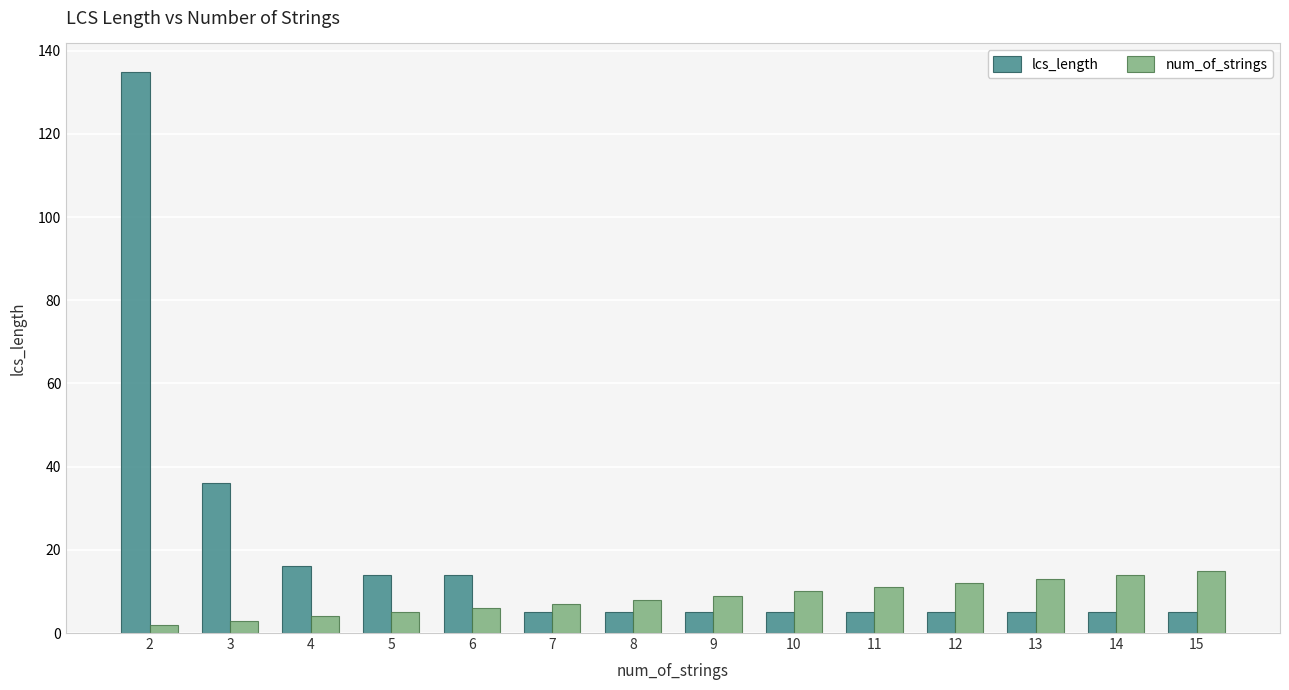

List the series in order of their peak value, highest first.

lcs_length, num_of_strings